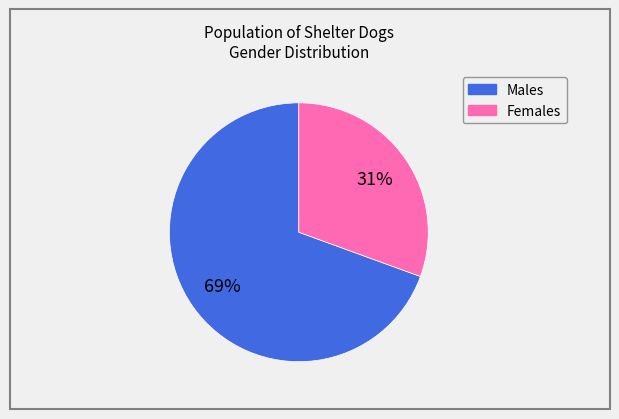

What is the ratio of the value at Females to the value at Males?

0.4